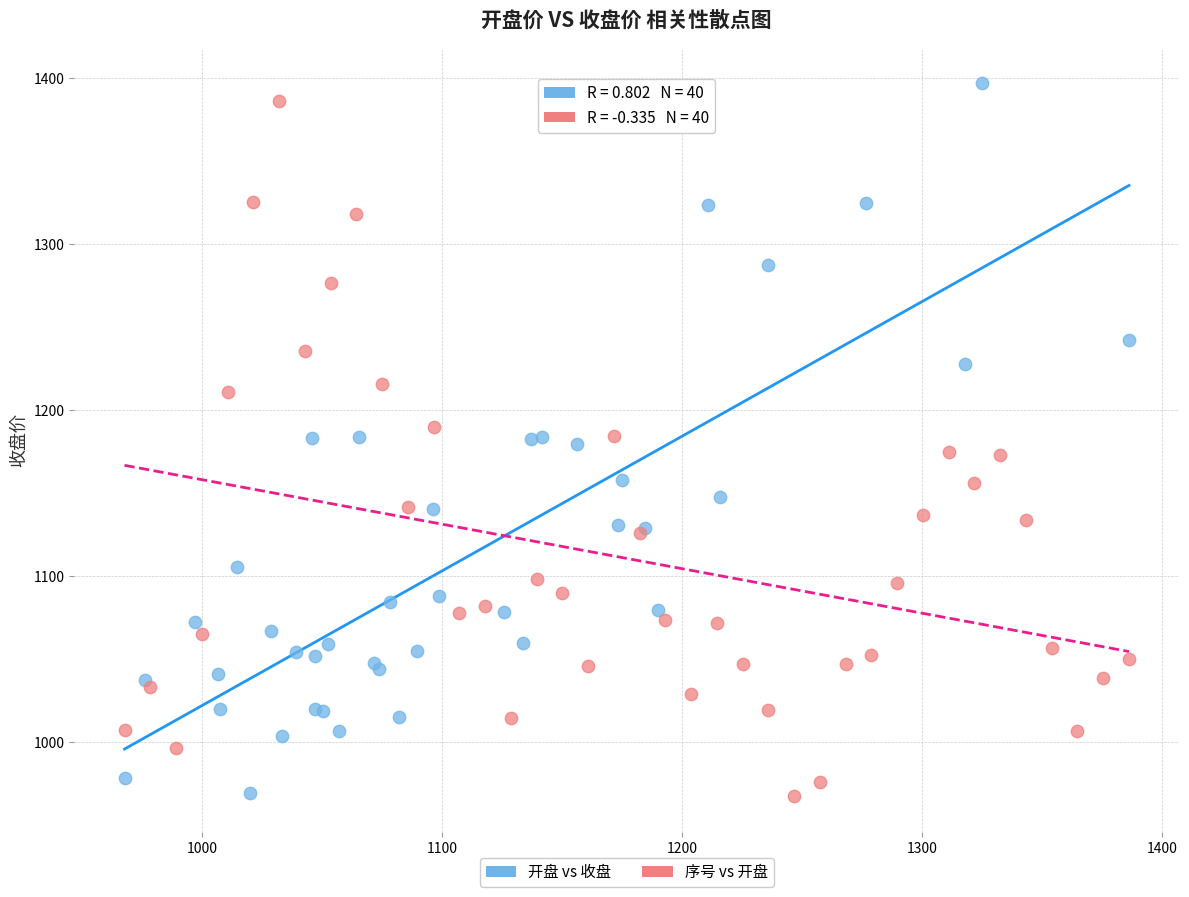

What are all the series names shown in the legend?

开盘 vs 收盘, 序号 vs 开盘